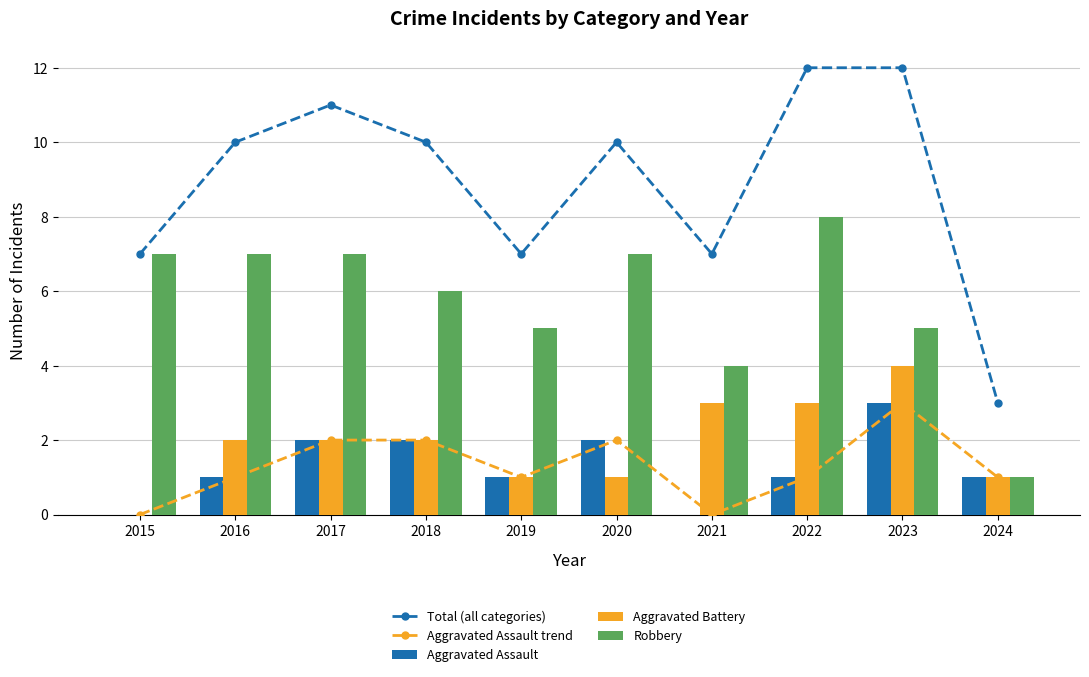

How many series are shown in this chart?

5